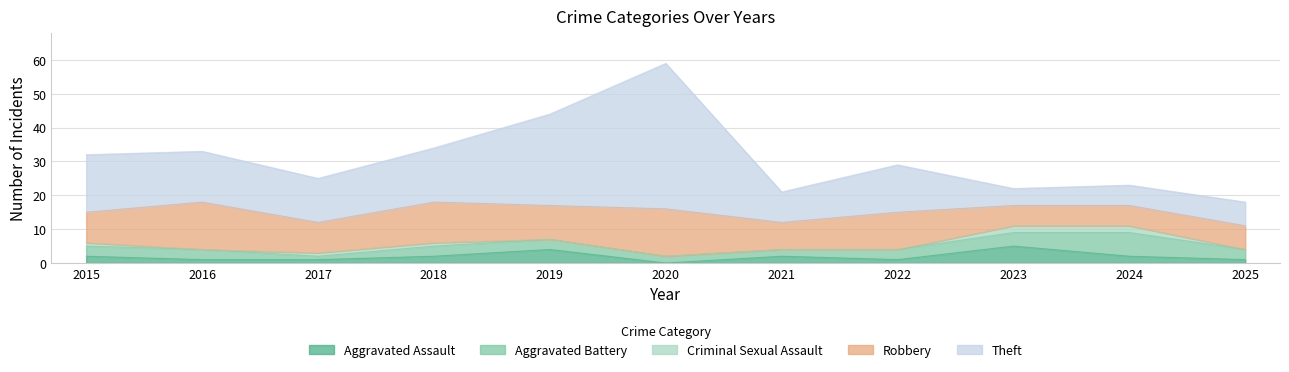

How many data points does each series have?

11